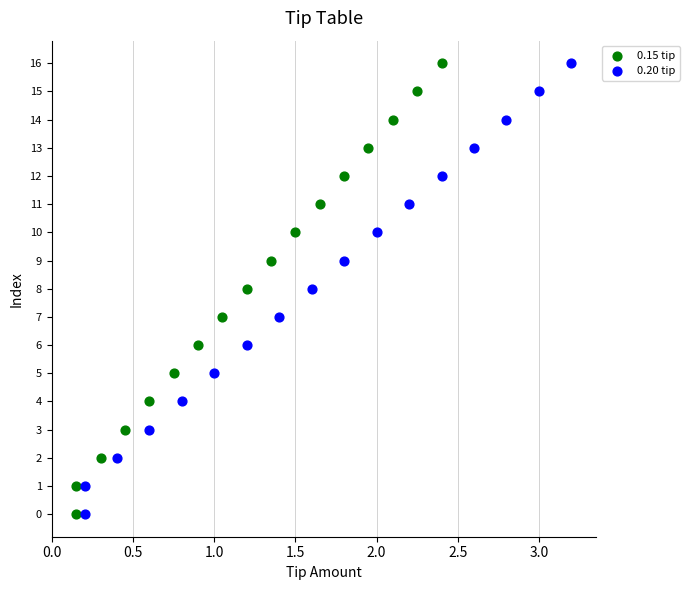

What are all the series names shown in the legend?

0.15 tip, 0.20 tip